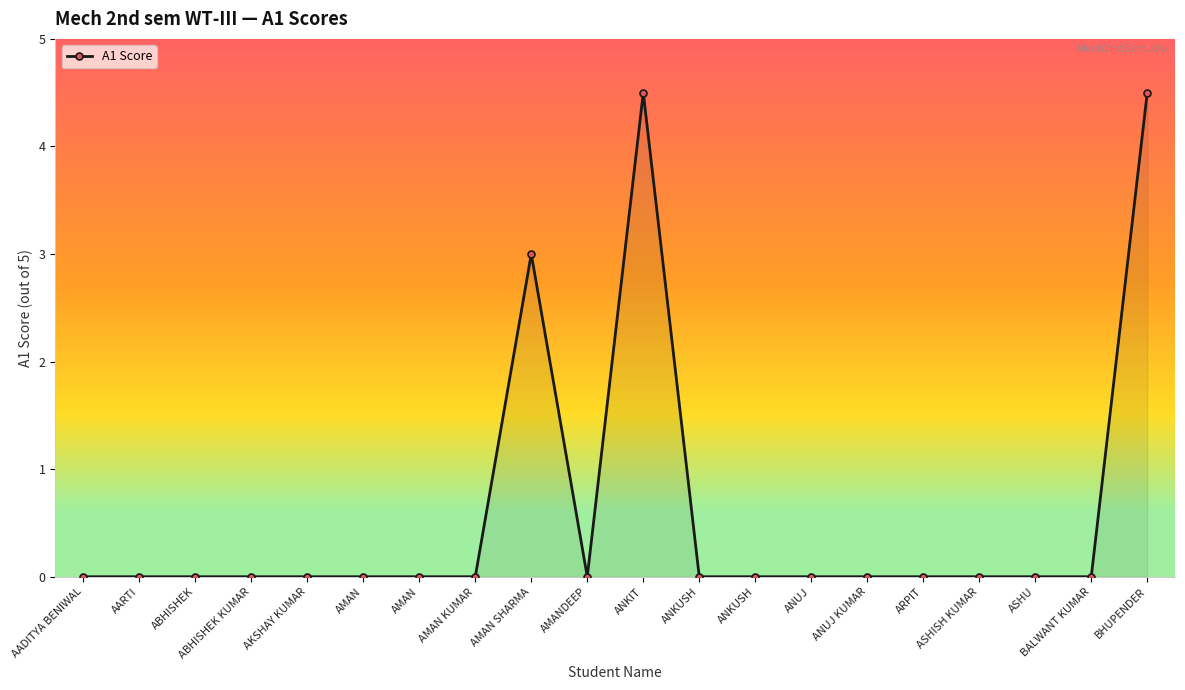

Reading left to right, extract all data points from this chart.

0.0	0.0	0.0	0.0	0.0	0.0	0.0	0.0	3.0	0.0	4.5	0.0	0.0	0.0	0.0	0.0	0.0	0.0	0.0	4.5